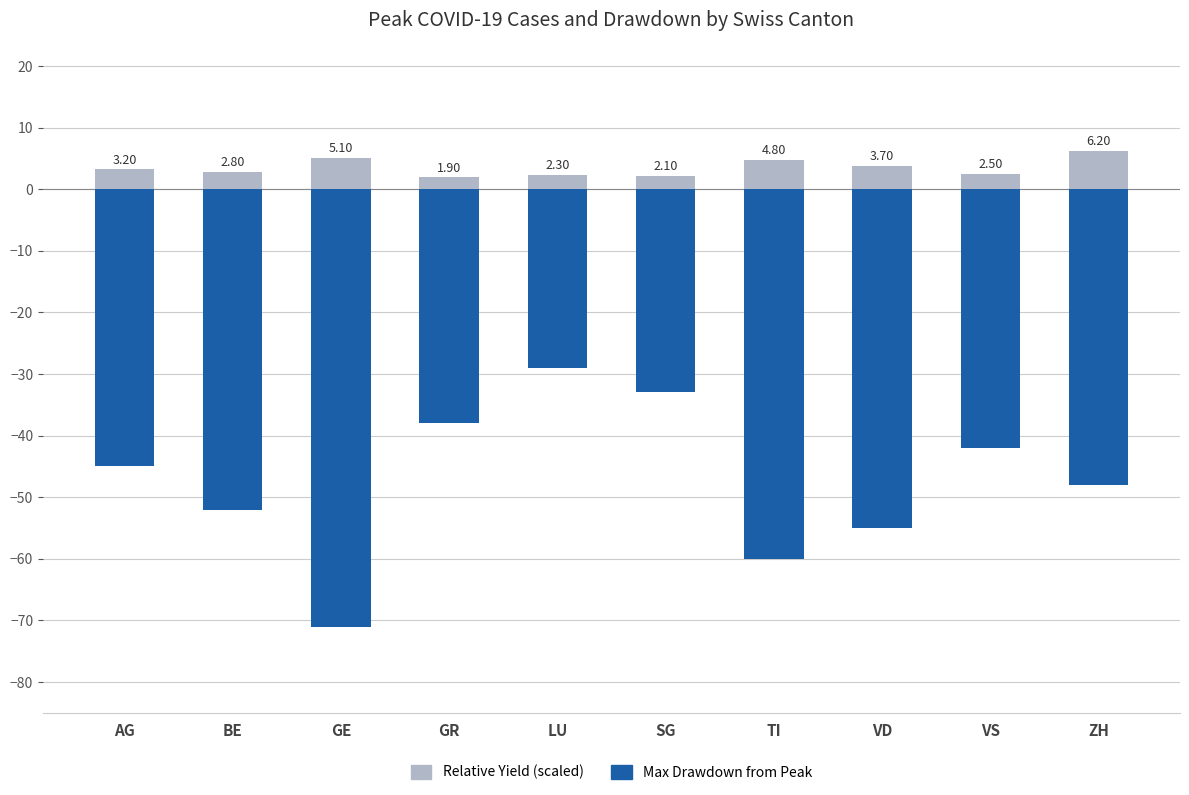

Which has a higher value, BE or LU?

LU